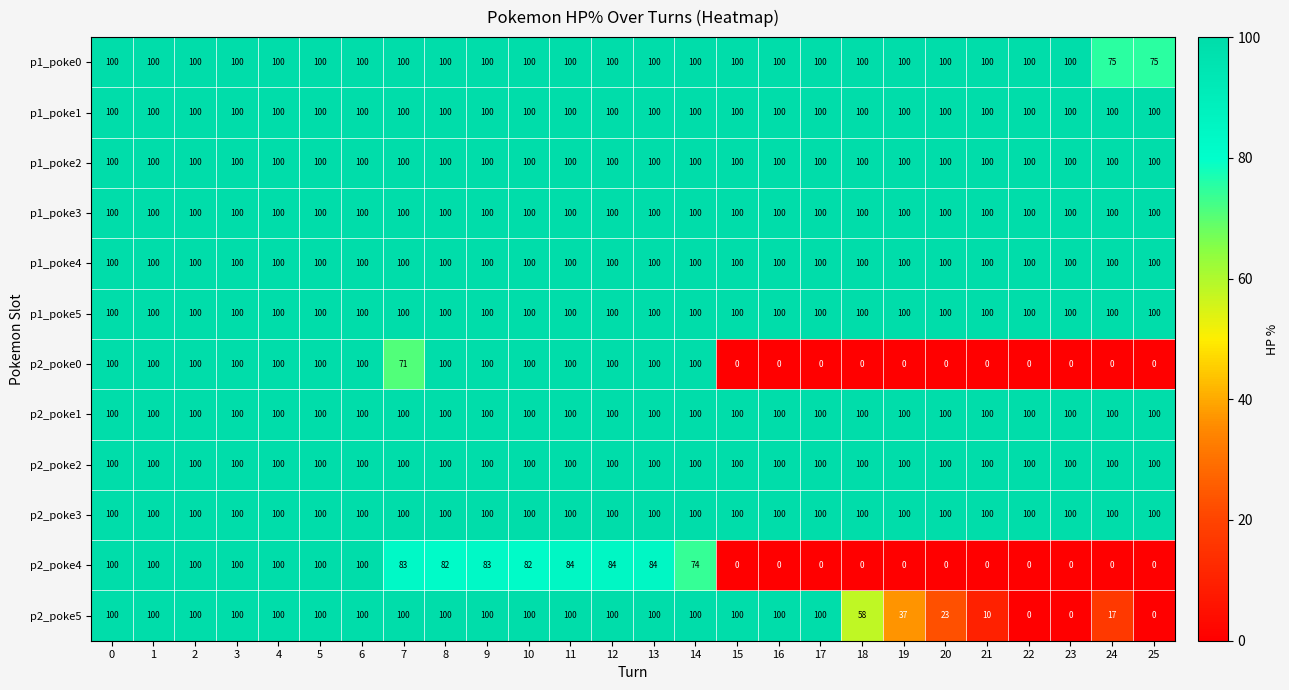

Which series changed the most between 13 and 21?

p2_poke0